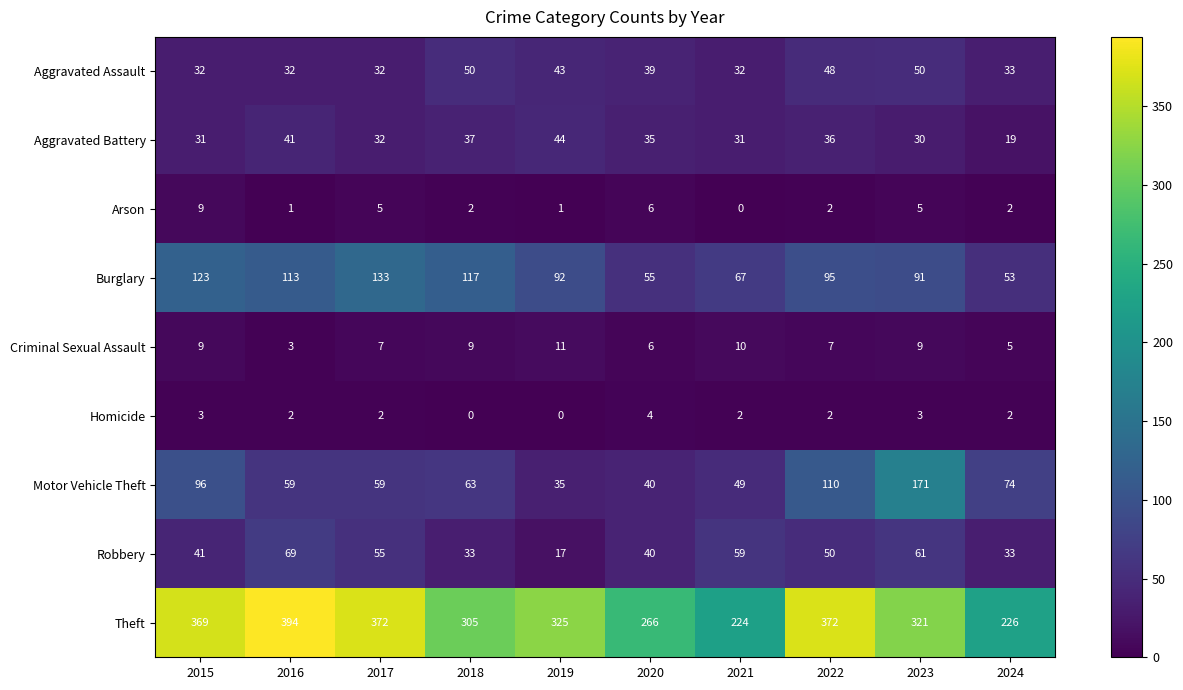

Count the number of data series in this chart.

9